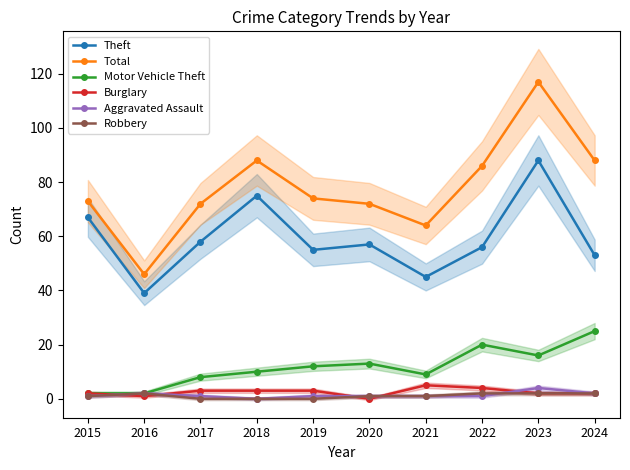

True or false: Burglary and Theft cross at least once.

False